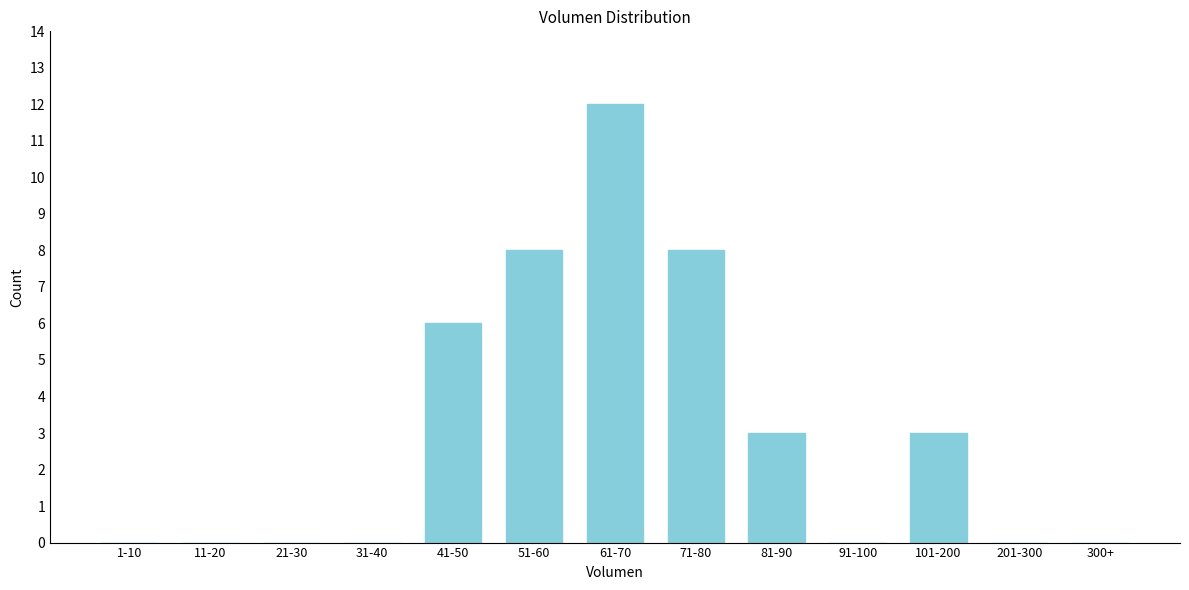

Reading left to right, what are all the values shown in this chart?

1-10=0	11-20=0	21-30=0	31-40=0	41-50=6	51-60=8	61-70=12	71-80=8	81-90=3	91-100=0	101-200=3	201-300=0	300+=0